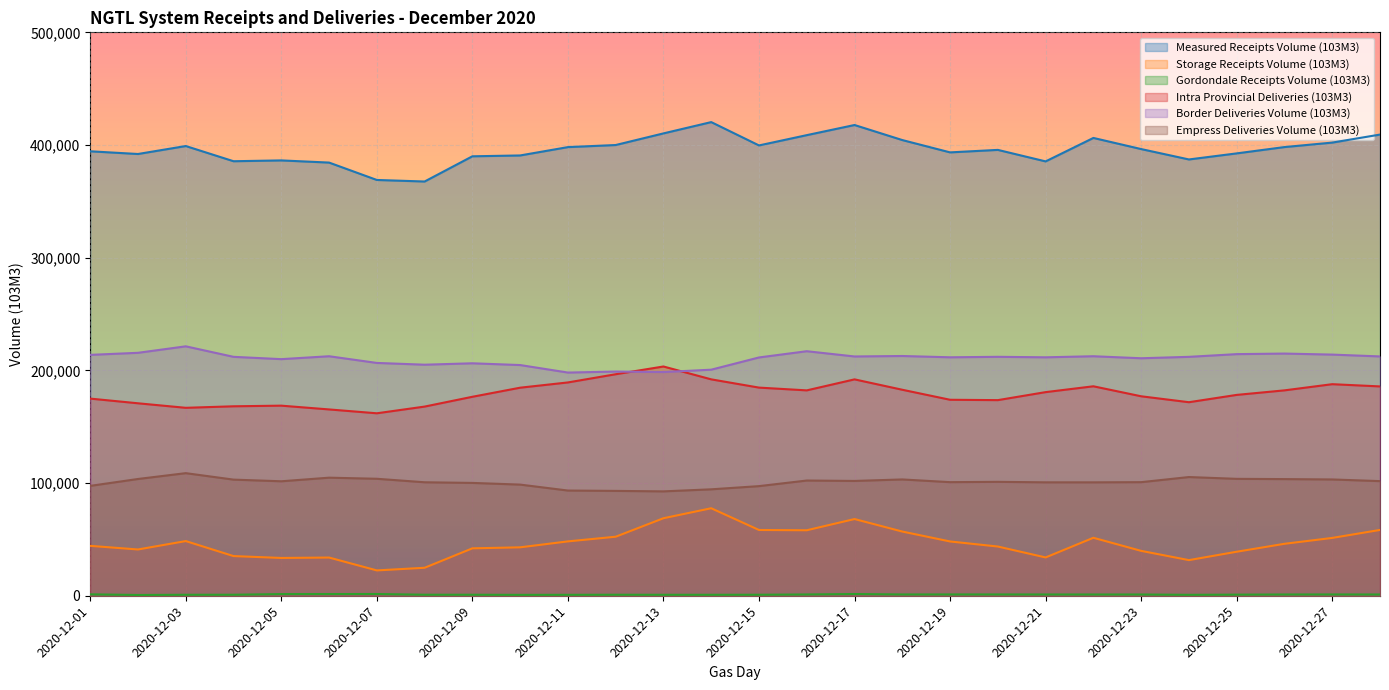

Reading left to right, list all the values displayed in this chart.

Measured Receipts Volume (103M3): 2020-12-01=394429.2	2020-12-02=392029.1	2020-12-03=399095.9	2020-12-04=385611.2	2020-12-05=386338.2	2020-12-06=384417.4	2020-12-07=368982.6	2020-12-08=367615.7	2020-12-09=389985.8	2020-12-10=390735.1	2020-12-11=398142.4	2020-12-12=399991.4	2020-12-13=410315.6	2020-12-14=420339.4	2020-12-15=399631.6	2020-12-16=408761.8	2020-12-17=417755.6	2020-12-18=404397.1	2020-12-19=393464.4	2020-12-20=395677.4	2020-12-21=385461.4	2020-12-22=406281.3	2020-12-23=396404.1	2020-12-24=387184.7	2020-12-25=392573.3	2020-12-26=398179.9	2020-12-27=402152.1	2020-12-28=409265.2
Storage Receipts Volume (103M3): 2020-12-01=44271.8	2020-12-02=41063.3	2020-12-03=48516.1	2020-12-04=35202.8	2020-12-05=33537.5	2020-12-06=33904.1	2020-12-07=22480.1	2020-12-08=24827.3	2020-12-09=42072.3	2020-12-10=42971.5	2020-12-11=48241.8	2020-12-12=52385.3	2020-12-13=68790.0	2020-12-14=77649.5	2020-12-15=58362.5	2020-12-16=58115.5	2020-12-17=68070.4	2020-12-18=56975.1	2020-12-19=48170.0	2020-12-20=43671.6	2020-12-21=33992.7	2020-12-22=51445.5	2020-12-23=39826.8	2020-12-24=31612.0	2020-12-25=39062.2	2020-12-26=46096.3	2020-12-27=51314.6	2020-12-28=58410.0
Gordondale Receipts Volume (103M3): 2020-12-01=1244.8	2020-12-02=684.2	2020-12-03=866.8	2020-12-04=895.7	2020-12-05=1471.2	2020-12-06=1490.8	2020-12-07=1533.0	2020-12-08=901.9	2020-12-09=889.4	2020-12-10=788.1	2020-12-11=824.4	2020-12-12=894.7	2020-12-13=852.6	2020-12-14=854.5	2020-12-15=888.6	2020-12-16=1138.4	2020-12-17=1521.4	2020-12-18=1133.7	2020-12-19=1158.8	2020-12-20=1148.6	2020-12-21=1123.7	2020-12-22=1108.2	2020-12-23=1103.3	2020-12-24=816.6	2020-12-25=972.6	2020-12-26=1113.6	2020-12-27=1147.5	2020-12-28=1100.9
Intra Provincial Deliveries (103M3): 2020-12-01=174954.1	2020-12-02=170797.7	2020-12-03=166782.3	2020-12-04=168131.2	2020-12-05=168696.1	2020-12-06=165343.3	2020-12-07=161921.6	2020-12-08=167869.9	2020-12-09=176569.5	2020-12-10=184633.0	2020-12-11=189299.2	2020-12-12=196580.1	2020-12-13=203453.4	2020-12-14=192036.5	2020-12-15=184715.6	2020-12-16=182256.6	2020-12-17=192022.1	2020-12-18=182806.0	2020-12-19=173919.7	2020-12-20=173594.9	2020-12-21=180702.3	2020-12-22=185881.8	2020-12-23=177012.7	2020-12-24=171749.4	2020-12-25=178240.8	2020-12-26=182267.6	2020-12-27=187748.5	2020-12-28=185768.7
Border Deliveries Volume (103M3): 2020-12-01=213764.5	2020-12-02=215594.8	2020-12-03=221349.1	2020-12-04=212022.0	2020-12-05=209974.6	2020-12-06=212544.7	2020-12-07=206614.5	2020-12-08=205042.4	2020-12-09=206290.8	2020-12-10=204732.6	2020-12-11=198070.1	2020-12-12=198946.4	2020-12-13=198526.9	2020-12-14=200617.6	2020-12-15=211474.3	2020-12-16=217006.8	2020-12-17=212350.1	2020-12-18=212763.0	2020-12-19=211619.3	2020-12-20=212037.1	2020-12-21=211601.6	2020-12-22=212552.5	2020-12-23=210763.0	2020-12-24=212018.2	2020-12-25=214415.7	2020-12-26=214920.3	2020-12-27=214009.9	2020-12-28=212385.4
Empress Deliveries Volume (103M3): 2020-12-01=97505.2	2020-12-02=103622.9	2020-12-03=108795.7	2020-12-04=103057.7	2020-12-05=101584.7	2020-12-06=104782.2	2020-12-07=103807.3	2020-12-08=100706.1	2020-12-09=100131.4	2020-12-10=98637.8	2020-12-11=93364.2	2020-12-12=93048.0	2020-12-13=92623.9	2020-12-14=94449.1	2020-12-15=97283.3	2020-12-16=102250.2	2020-12-17=101885.0	2020-12-18=103215.2	2020-12-19=100809.4	2020-12-20=101084.6	2020-12-21=100648.5	2020-12-22=100634.0	2020-12-23=100797.0	2020-12-24=105341.7	2020-12-25=103741.3	2020-12-26=103520.7	2020-12-27=103204.8	2020-12-28=101722.3